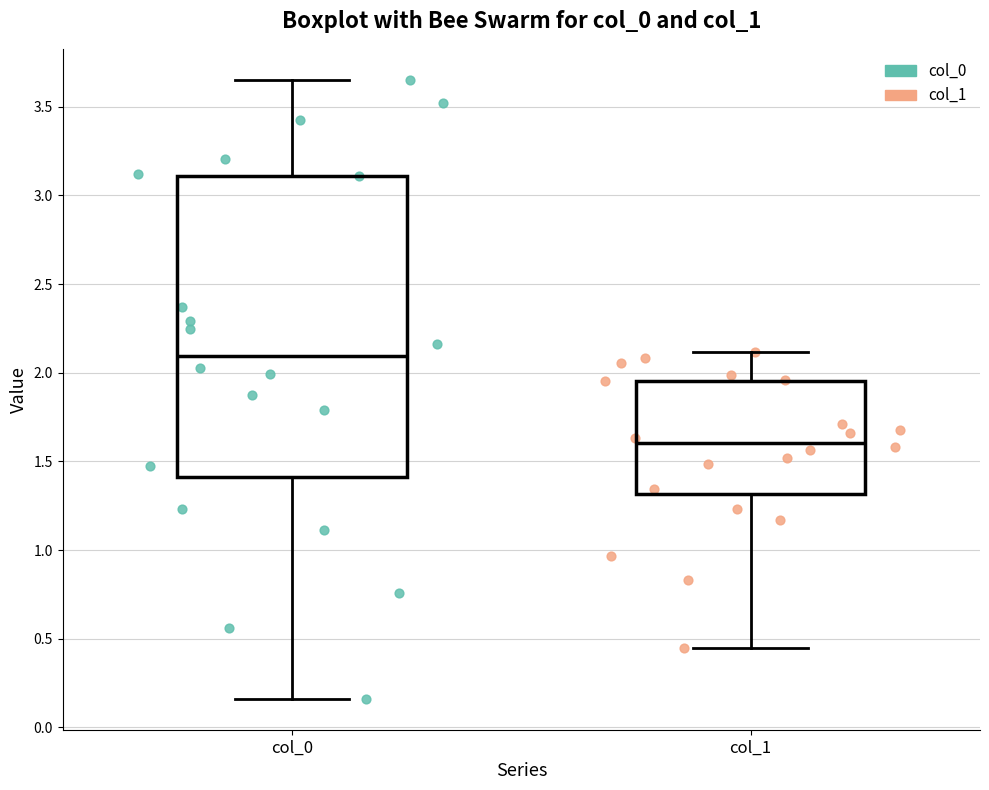

Reading left to right, read every box against the y-axis: the position of its median line, the range the box covers, and the ends of its whiskers. The values are not printed on the chart, so give them approximately, as read against the axis.

col_0: median 2.10, box 1.40 to 3.10, whiskers 0.15 to 3.65
col_1: median 1.60, box 1.30 to 1.95, whiskers 0.45 to 2.10